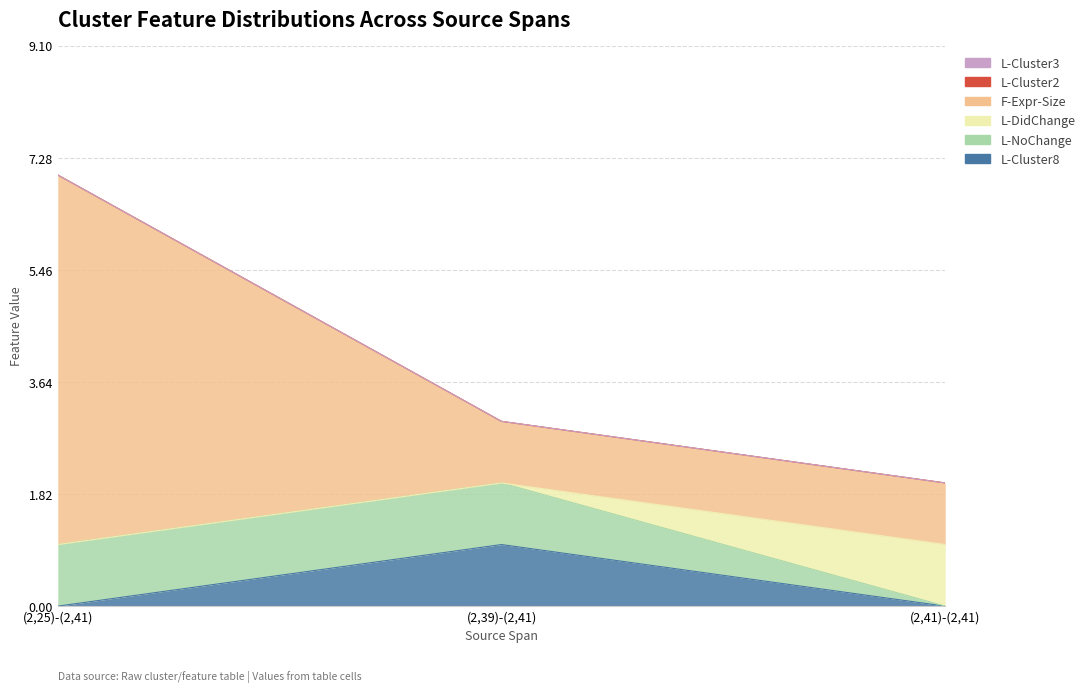

At (2,39)-(2,41), list the series in order from smallest to largest.

L-DidChange, L-Cluster2, L-Cluster3, L-Cluster8, L-NoChange, F-Expr-Size